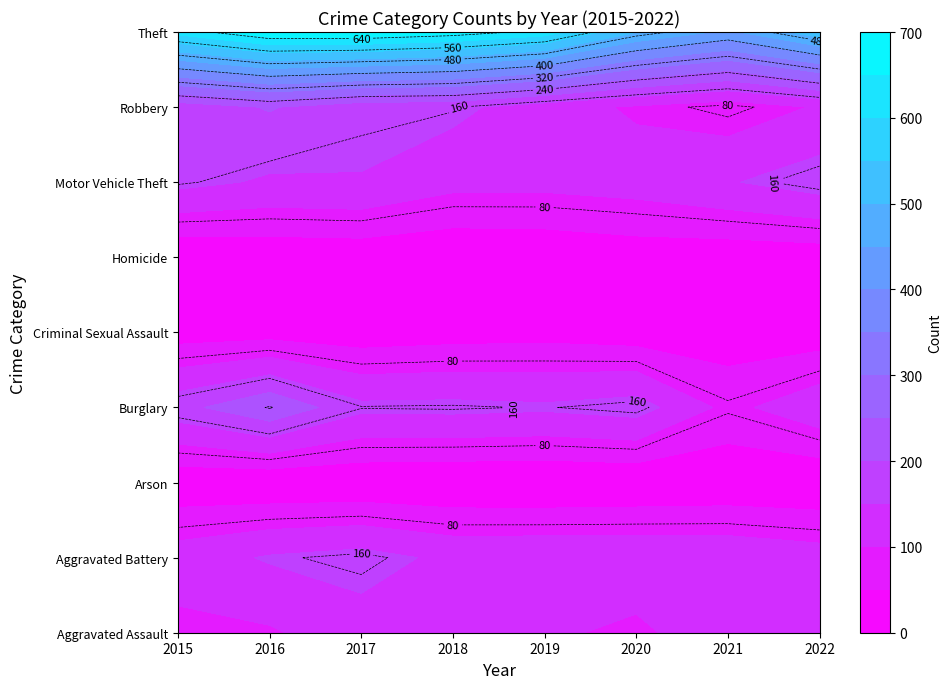

Count the Motor Vehicle Theft values in the range 123 to 165.

5